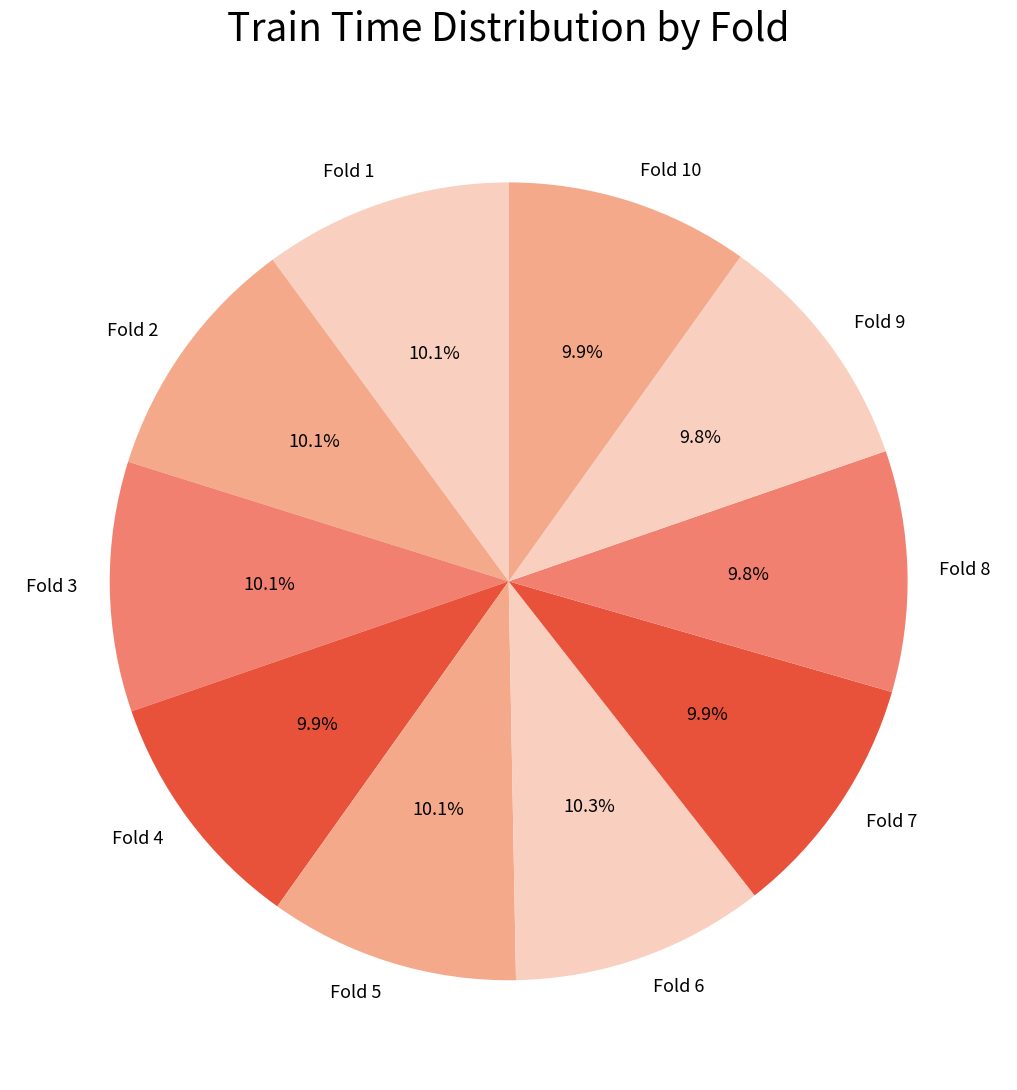

The Fold 4 slice represents 2% of the pie. True or false?

False